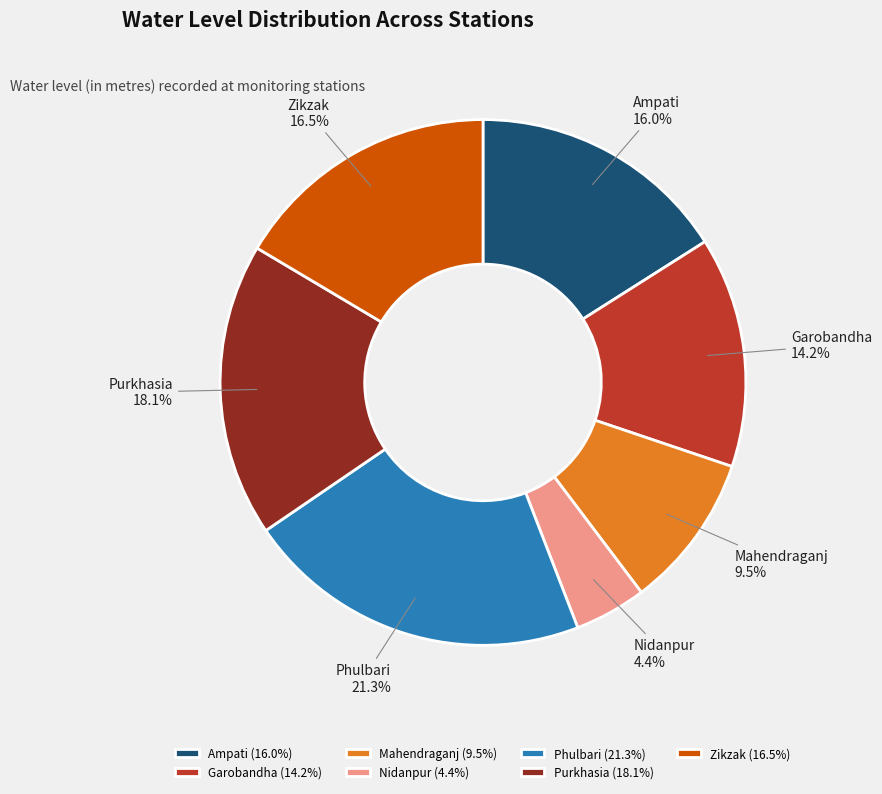

To the nearest percent, what percentage of the pie is Phulbari?

21%